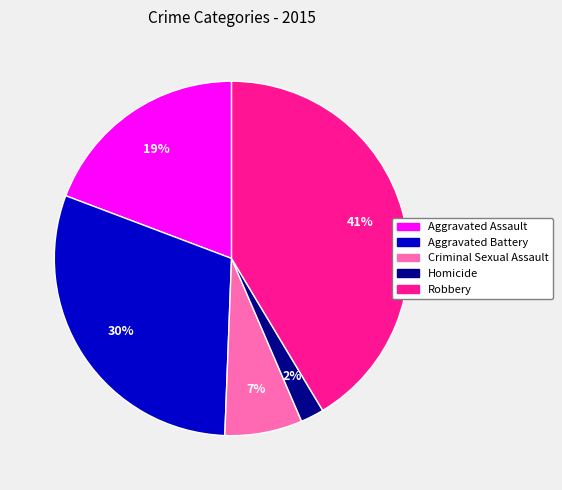

True or false: Robbery accounts for 35% of the total.

False